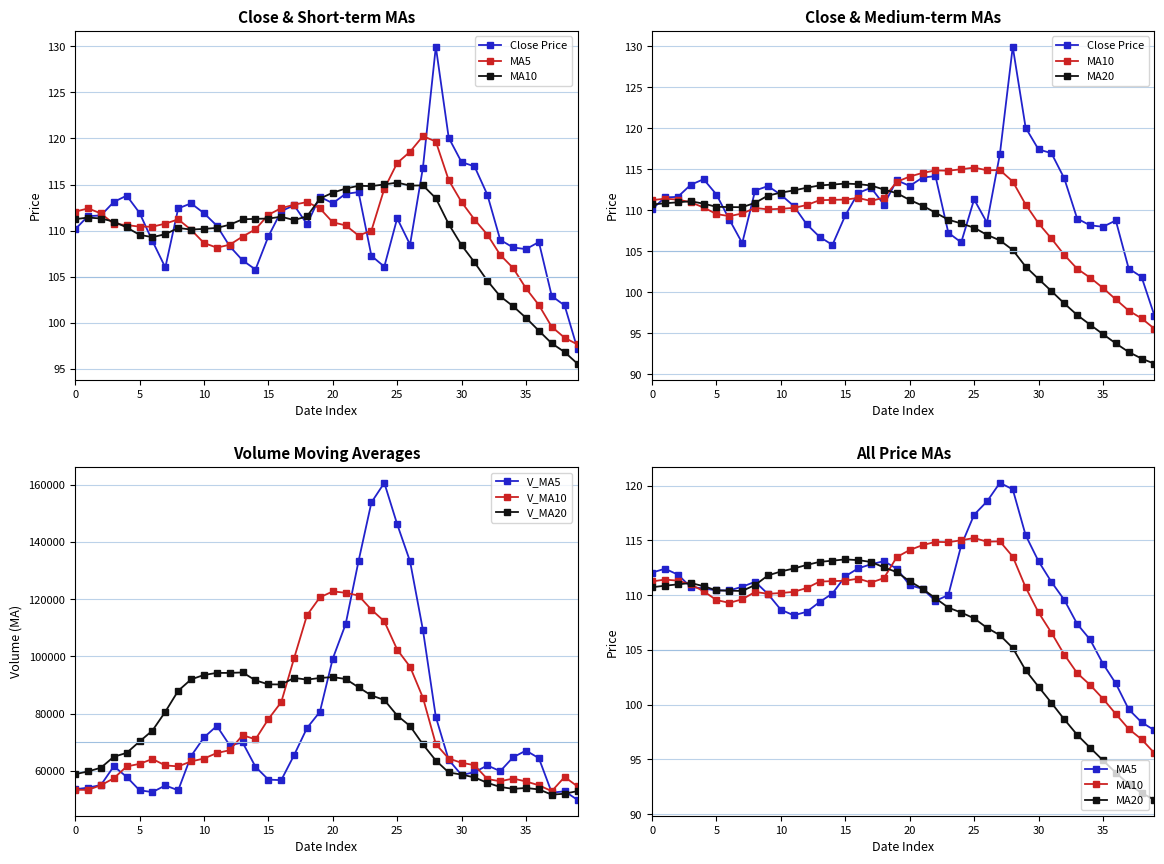

Is it true that V_MA10 equals 79112.6 at 0?

False